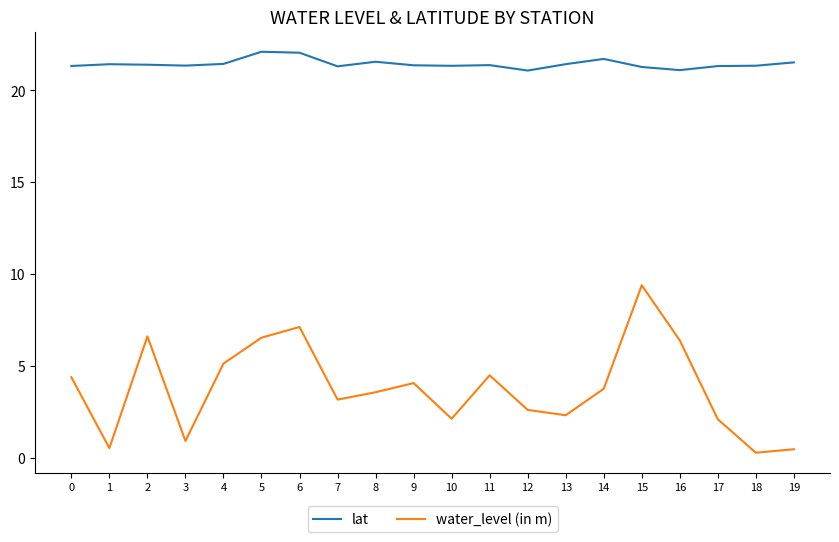

Read the water_level (in m) value at 17.

2.1